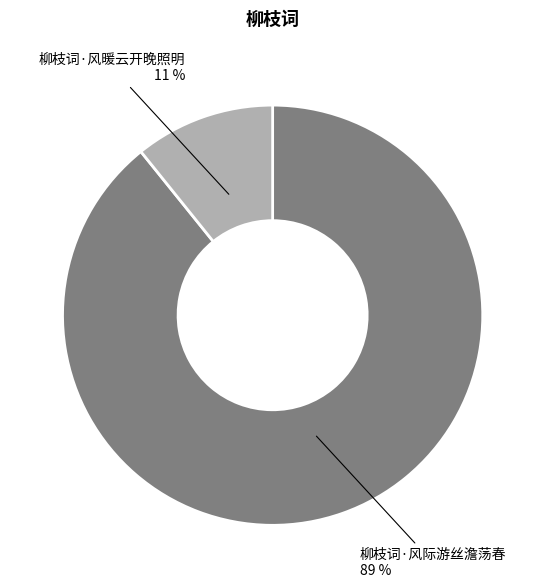

Count the number of slices in the pie.

2